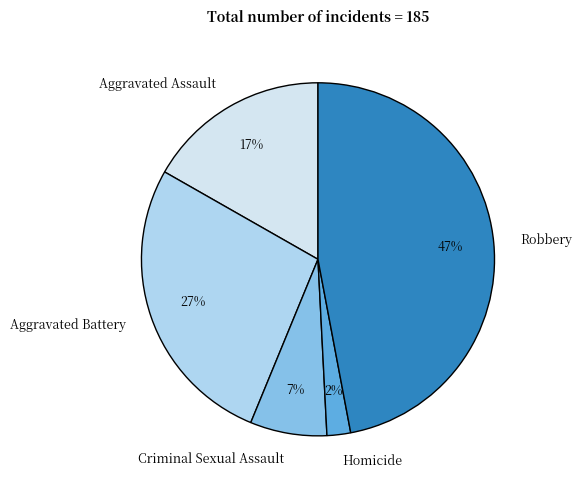

Which has a higher value, Criminal Sexual Assault or Homicide?

Criminal Sexual Assault